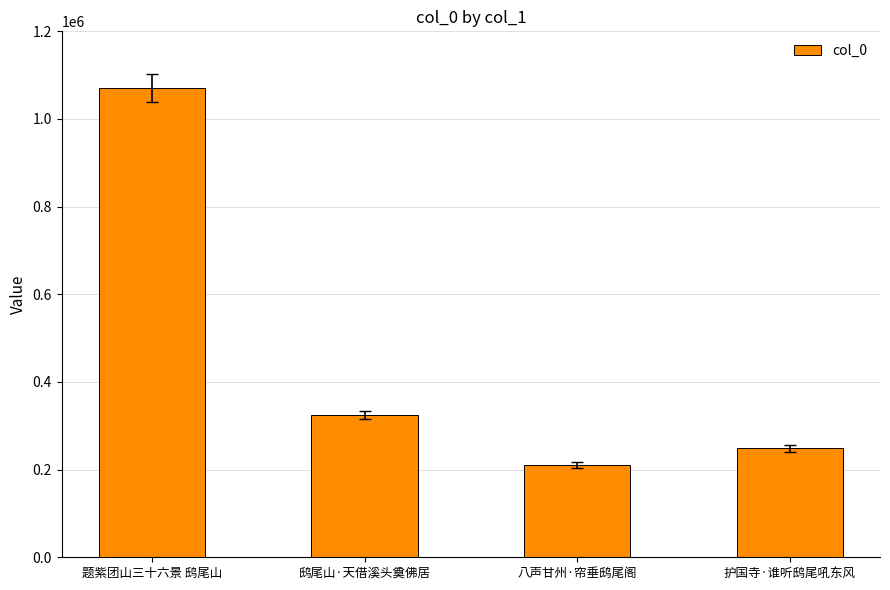

Rank the categories by value from highest to lowest.

题紫团山三十六景 鸱尾山, 鸱尾山·天借溪头奠佛居, 护国寺·谁听鸱尾吼东风, 八声甘州·帘垂鸱尾阁